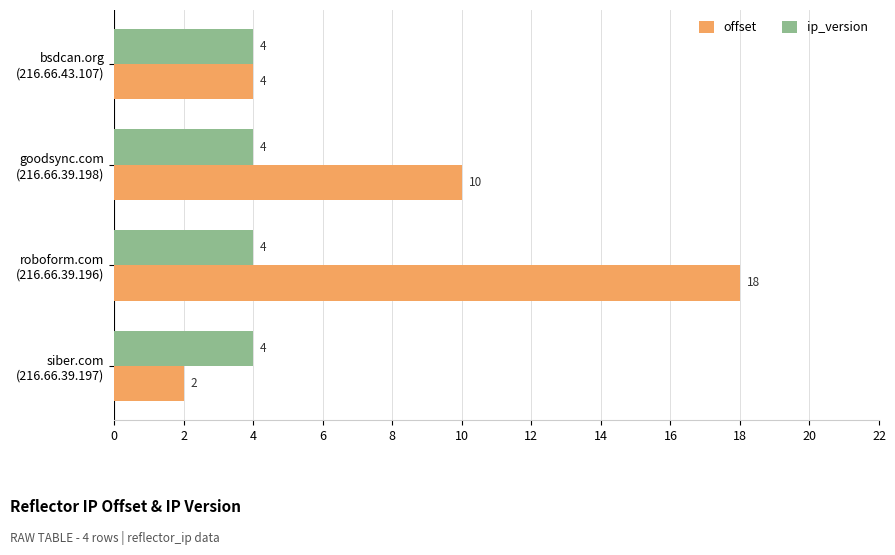

What is the greatest value displayed?

18